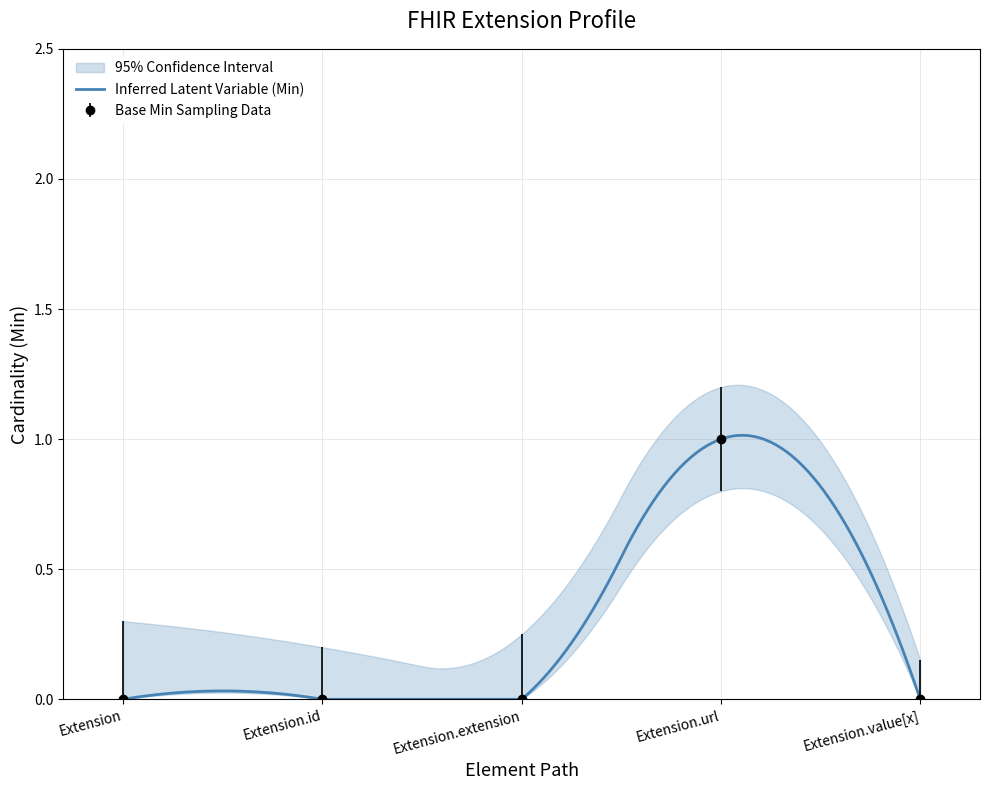

What is the change in value from Extension to Extension.url?

+1